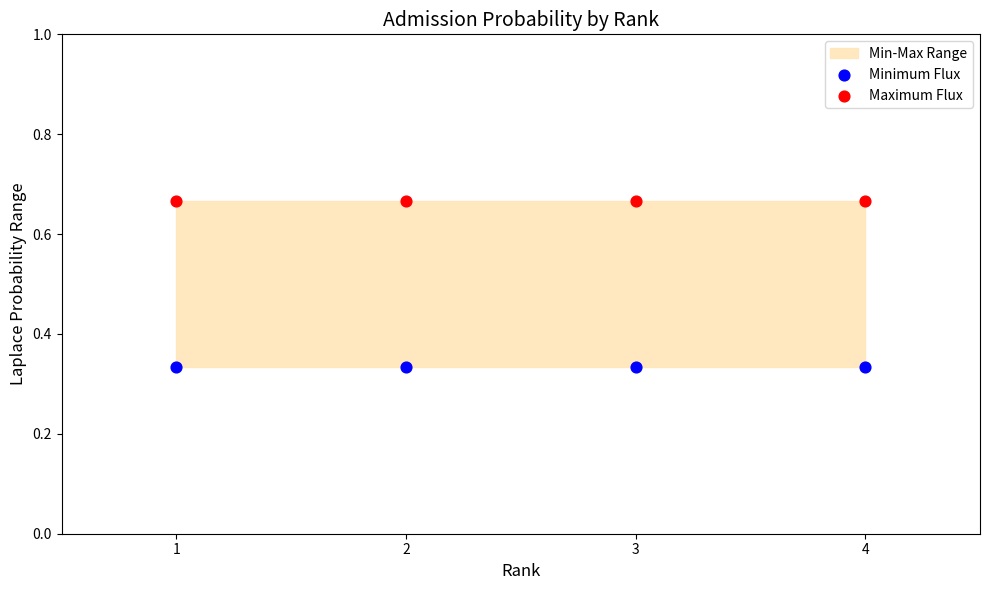

Across all data points, what is the average Y value?

0.5